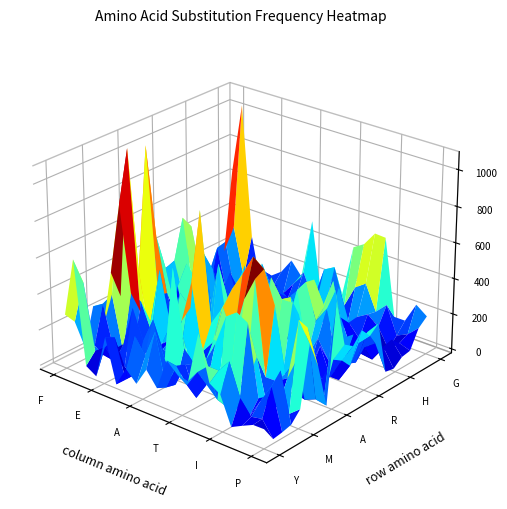

Reading left to right, list all the values displayed in this chart.

Y: 0=281	1=608	2=36	3=0	4=243	5=1	6=111	7=50	8=152	9=73	10=248	11=192	12=181	13=463	14=216	15=178	16=24	17=55	18=84	19=85
F: 0=215	1=458	2=94	3=137	4=216	5=0	6=271	7=179	8=335	9=49	10=192	11=108	12=203	13=259	14=258	15=330	16=154	17=76	18=88	19=2
W: 0=43	1=75	2=40	3=31	4=22	5=0	6=119	7=140	8=158	9=36	10=170	11=9	12=106	13=46	14=25	15=47	16=25	17=133	18=237	19=10
I: 0=251	1=287	2=50	3=102	4=327	5=166	6=307	7=39	8=634	9=212	10=144	11=182	12=308	13=475	14=519	15=485	16=97	17=133	18=295	19=23
M: 0=103	1=313	2=16	3=20	4=68	5=20	6=114	7=102	8=229	9=31	10=75	11=280	12=255	13=167	14=94	15=274	16=15	17=46	18=30	19=80
V: 0=391	1=790	2=317	3=290	4=141	5=94	6=144	7=268	8=506	9=141	10=215	11=431	12=288	13=518	14=648	15=135	16=136	17=175	18=514	19=408
L: 0=232	1=1075	2=186	3=151	4=465	5=175	6=378	7=317	8=873	9=275	10=375	11=505	12=609	13=723	14=676	15=501	16=150	17=246	18=446	19=256
C: 0=90	1=367	2=0	3=0	4=63	5=2	6=48	7=5	8=107	9=73	10=29	11=40	12=39	13=87	14=146	15=120	16=23	17=0	18=26	19=15
A: 0=282	1=1047	2=229	3=63	4=323	5=11	6=336	7=172	8=532	9=128	10=220	11=332	12=269	13=561	14=463	15=465	16=266	17=156	18=23	19=556
E: 0=43	1=519	2=217	3=8	4=425	5=350	6=243	7=125	8=321	9=118	10=95	11=107	12=246	13=109	14=448	15=64	16=94	17=62	18=191	19=297
D: 0=30	1=314	2=71	3=95	4=190	5=64	6=126	7=70	8=98	9=28	10=235	11=77	12=65	13=236	14=327	15=47	16=196	17=45	18=160	19=262
R: 0=42	1=333	2=123	3=30	4=432	5=28	6=169	7=281	8=449	9=115	10=102	11=48	12=181	13=416	14=70	15=189	16=89	17=0	18=103	19=324
N: 0=162	1=554	2=163	3=20	4=319	5=0	6=110	7=167	8=93	9=133	10=76	11=104	12=23	13=435	14=239	15=330	16=50	17=64	18=205	19=266
S: 0=177	1=481	2=202	3=122	4=162	5=50	6=12	7=138	8=411	9=16	10=160	11=155	12=135	13=424	14=294	15=407	16=42	17=44	18=238	19=308
T: 0=238	1=183	2=113	3=65	4=249	5=87	6=176	7=177	8=271	9=44	10=247	11=152	12=204	13=239	14=412	15=112	16=155	17=103	18=148	19=10
H: 0=165	1=39	2=63	3=12	4=131	5=0	6=20	7=34	8=192	9=5	10=257	11=45	12=139	13=182	14=180	15=25	16=16	17=7	18=101	19=0
K: 0=91	1=285	2=30	3=0	4=179	5=94	6=164	7=192	8=144	9=112	10=10	11=86	12=60	13=310	14=125	15=56	16=45	17=28	18=115	19=40
Q: 0=128	1=297	2=0	3=23	4=132	5=10	6=71	7=45	8=115	9=105	10=105	11=137	12=55	13=44	14=132	15=169	16=119	17=14	18=70	19=49
P: 0=197	1=358	2=84	3=69	4=163	5=94	6=72	7=148	8=238	9=97	10=295	11=329	12=130	13=255	14=298	15=158	16=218	17=65	18=94	19=151
G: 0=642	1=1037	2=301	3=7	4=110	5=154	6=240	7=167	8=508	9=85	10=211	11=147	12=439	13=477	14=557	15=553	16=124	17=124	18=237	19=192